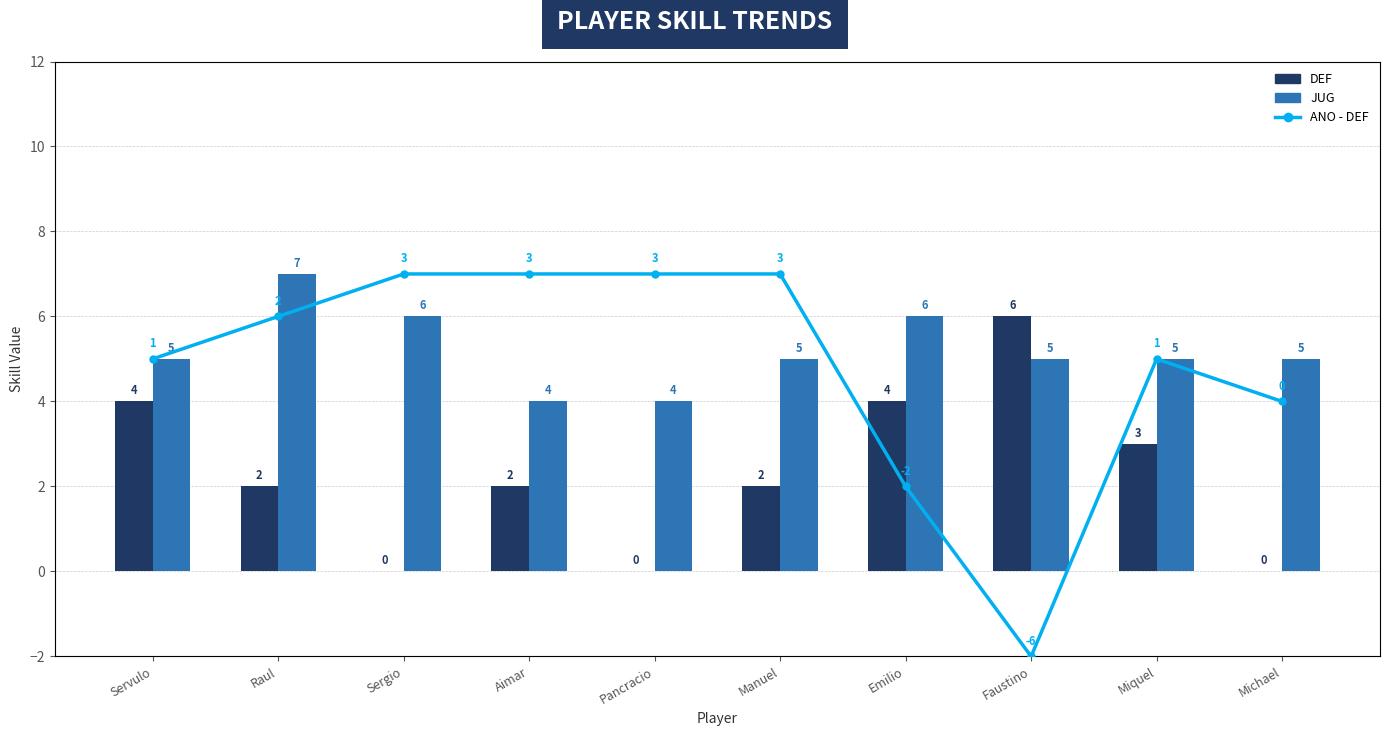

Is the value of JUG at Servulo greater than the value of ANO - DEF at Emilio?

Yes